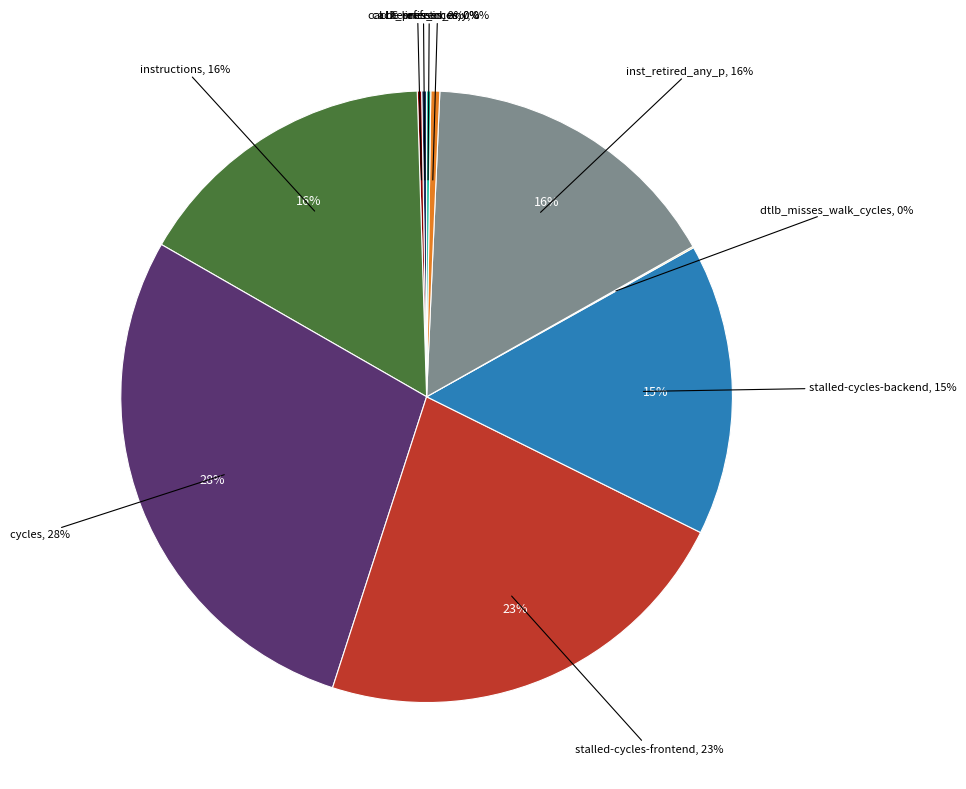

Is it true that cache-misses is 0% of the pie?

True